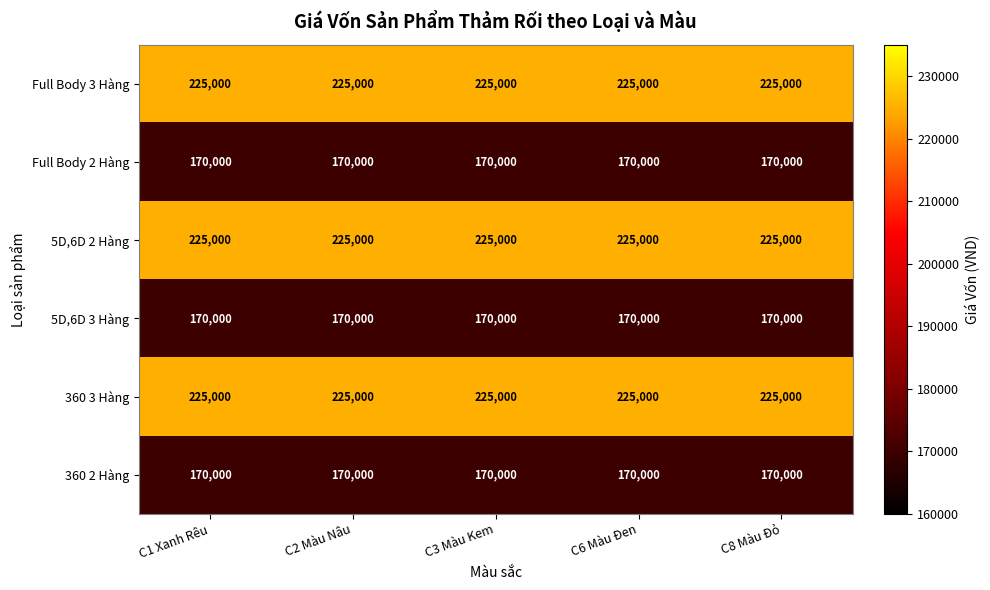

What is the maximum value for 360 3 Hàng?

225000